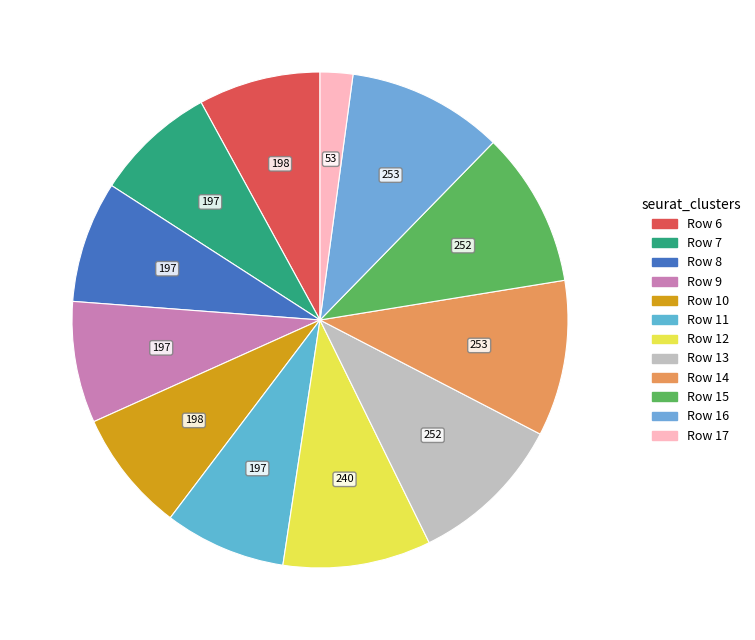

Which category has the biggest portion of the pie?

Row 14